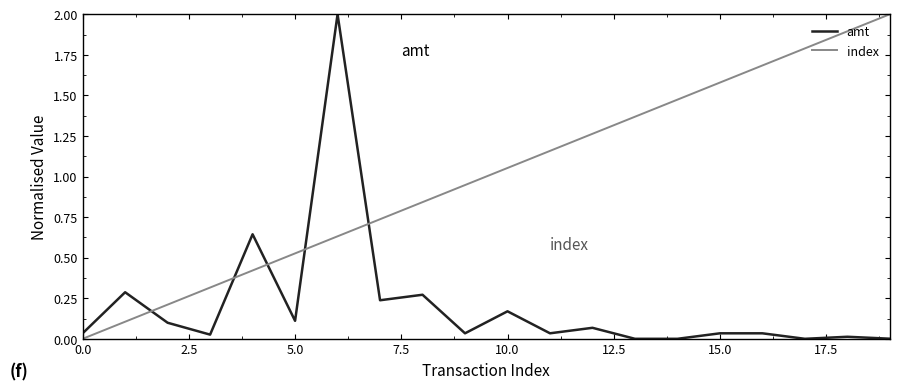

Which series has the largest total across all categories?

index